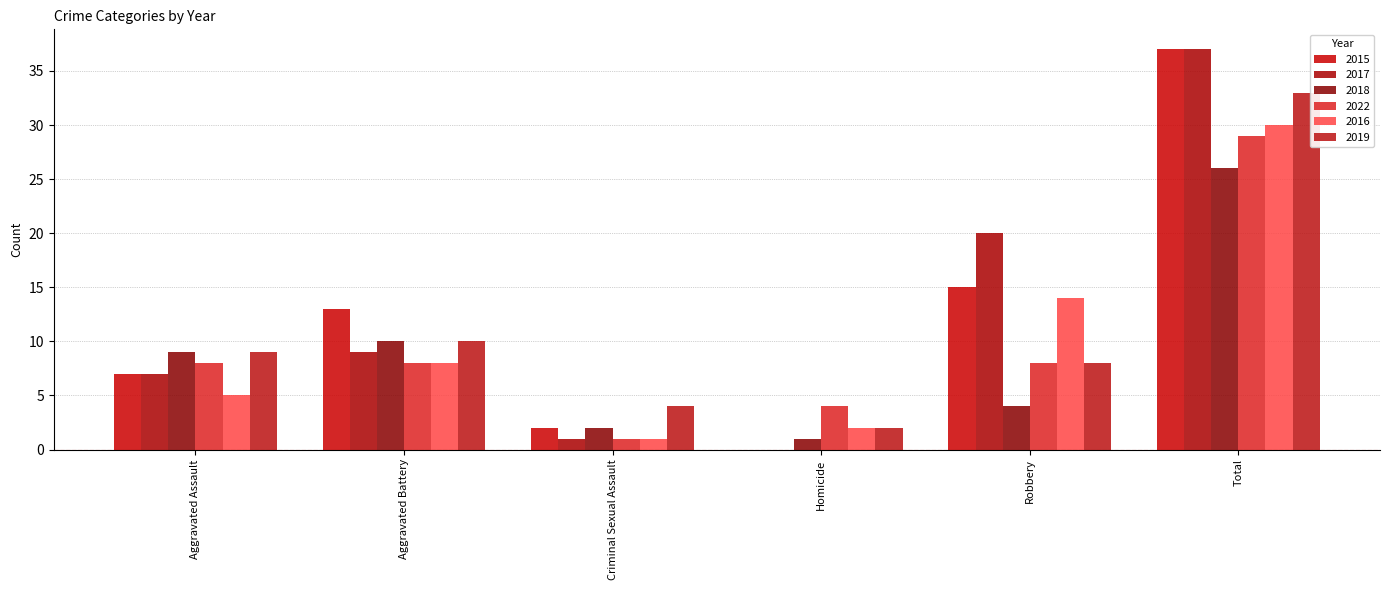

At which category is the sum across all series the highest?

Total